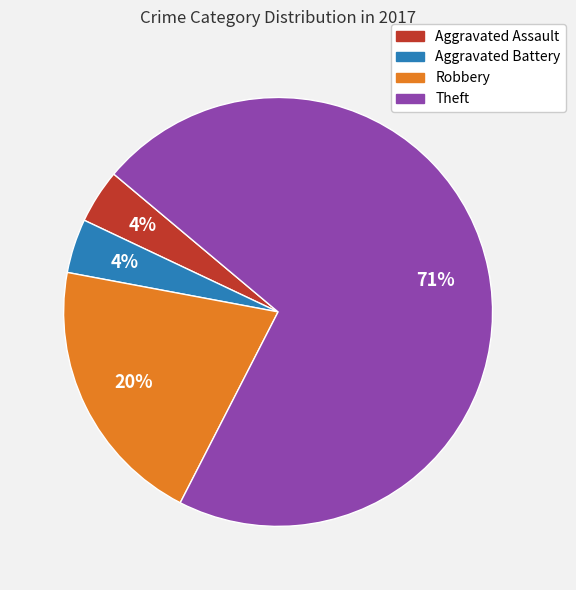

The Aggravated Battery slice represents 4% of the pie. True or false?

True